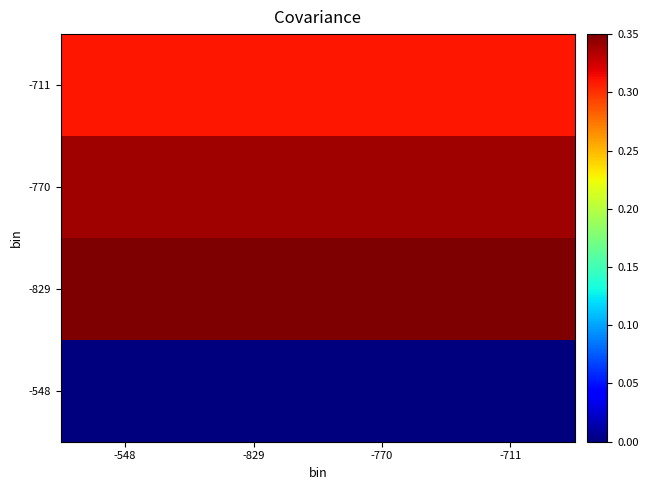

Which series has the widest spread of values?

-548